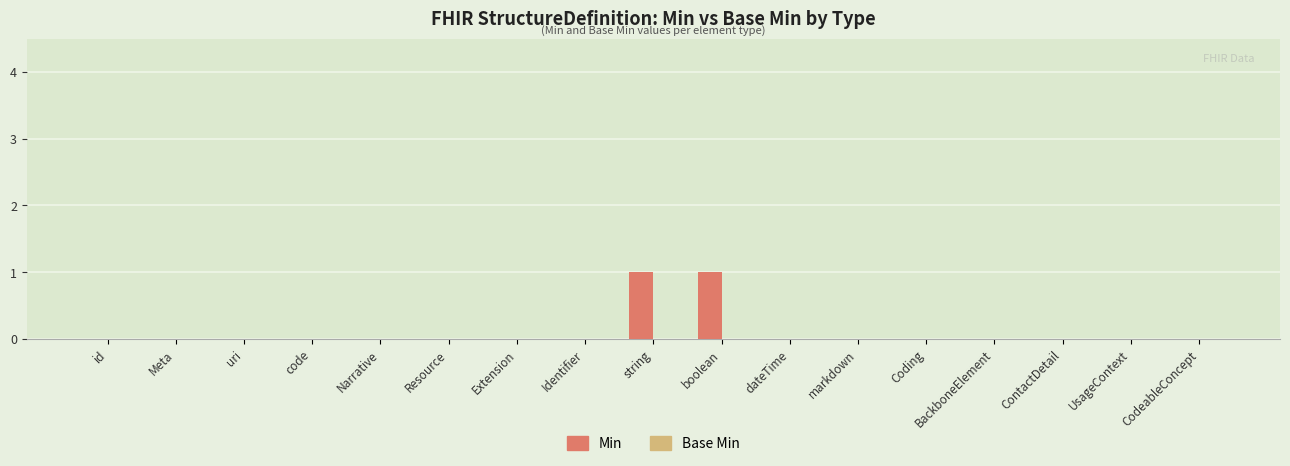

Is it true that the value at code is 0?

True